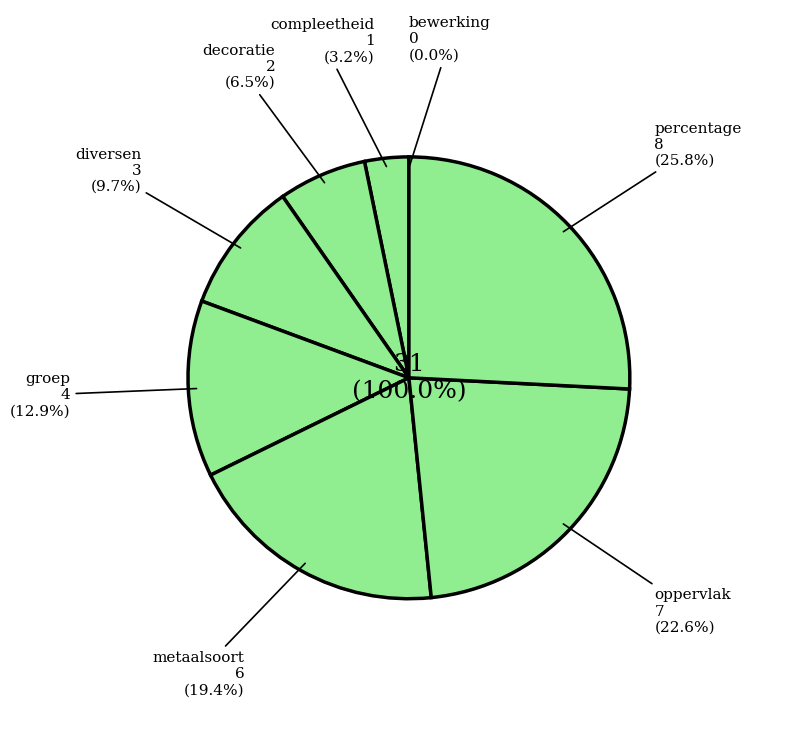

How many segments does this pie chart have?

8